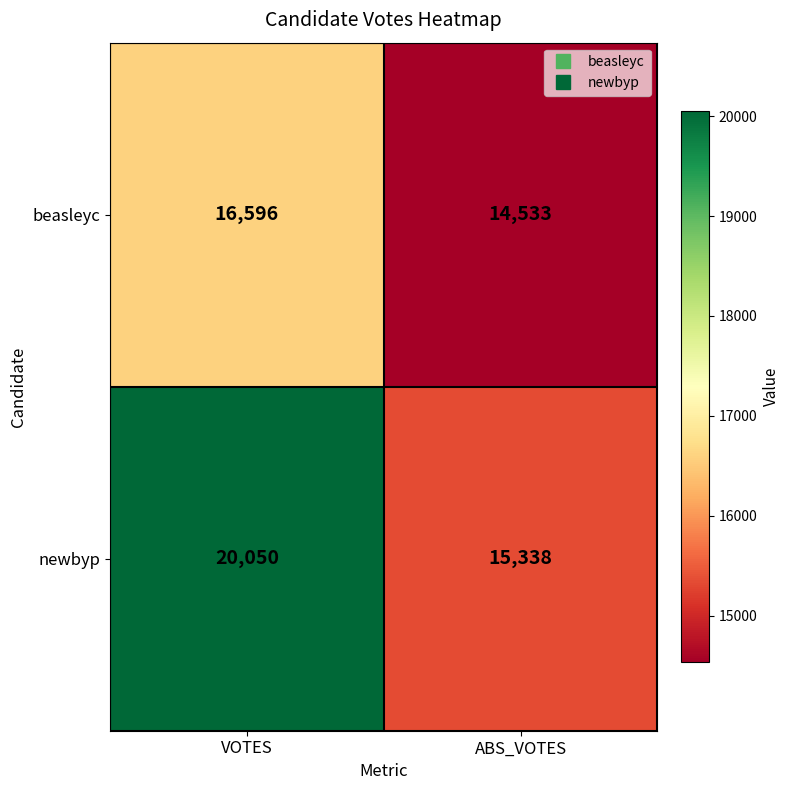

How many values in the beasleyc series are below 16596?

1